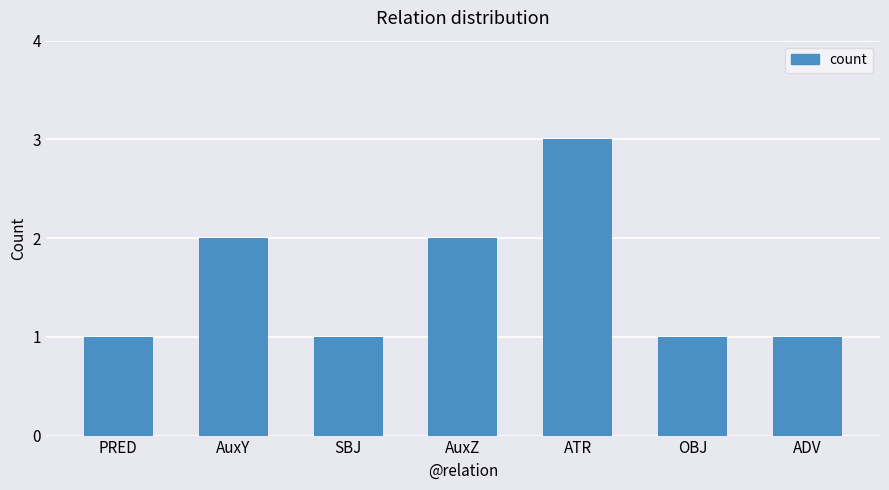

What is the sum of the values at AuxZ and OBJ?

3